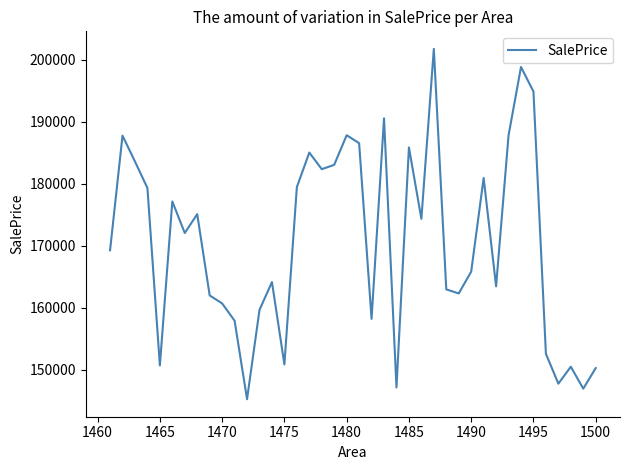

What is the smallest value displayed?

145291.2